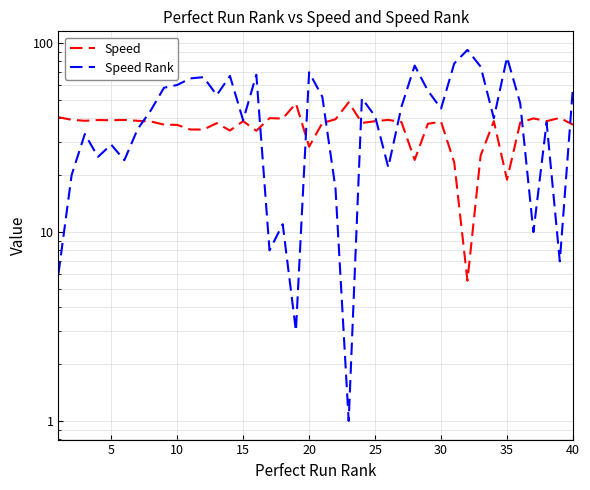

The Speed series shows 39.2 at 25. True or false?

True